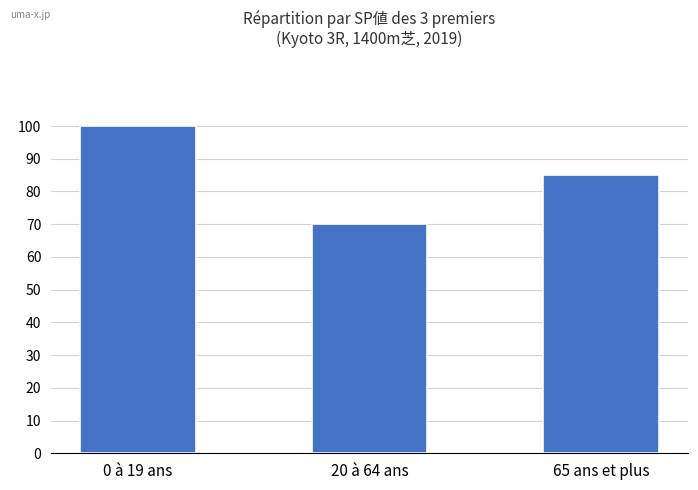

Approximately how many times larger is the value at 20 à 64 ans compared to 65 ans et plus?

0.8